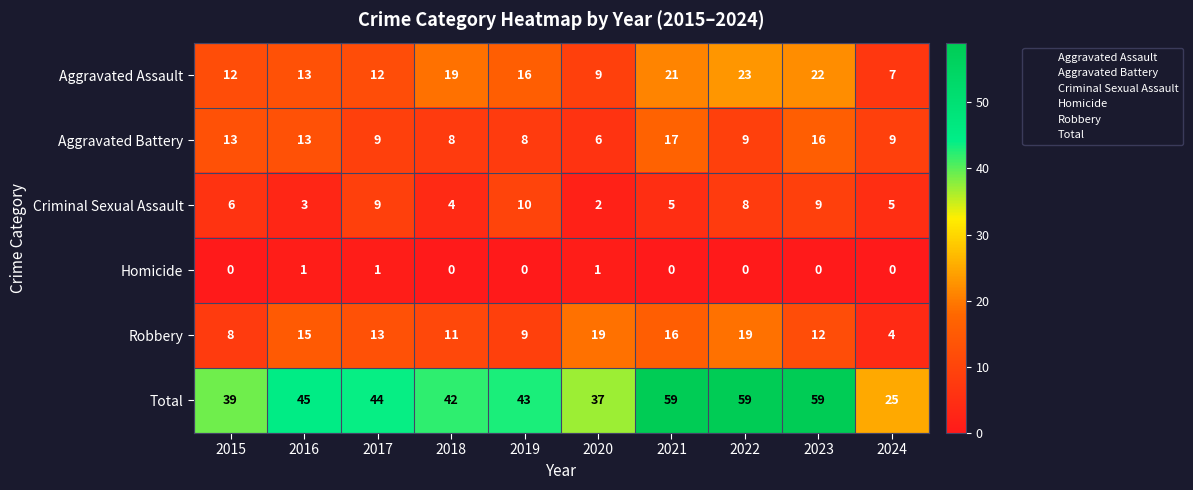

The value of Criminal Sexual Assault at 2020 is 3. True or false?

False